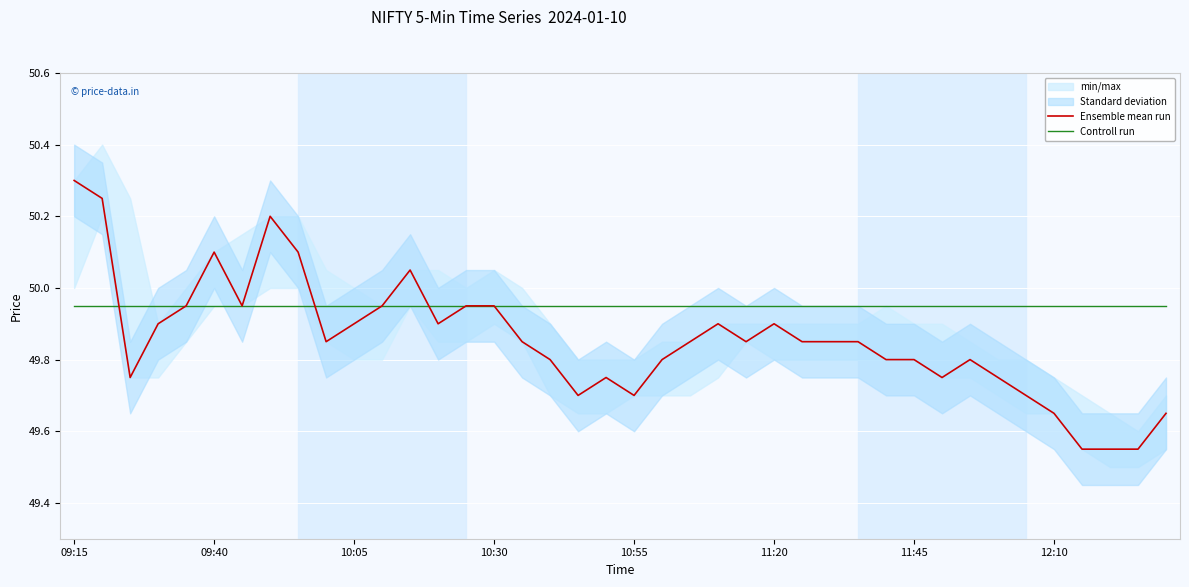

In Ensemble mean run, how many points are higher than both neighbors (excluding endpoints)?

7